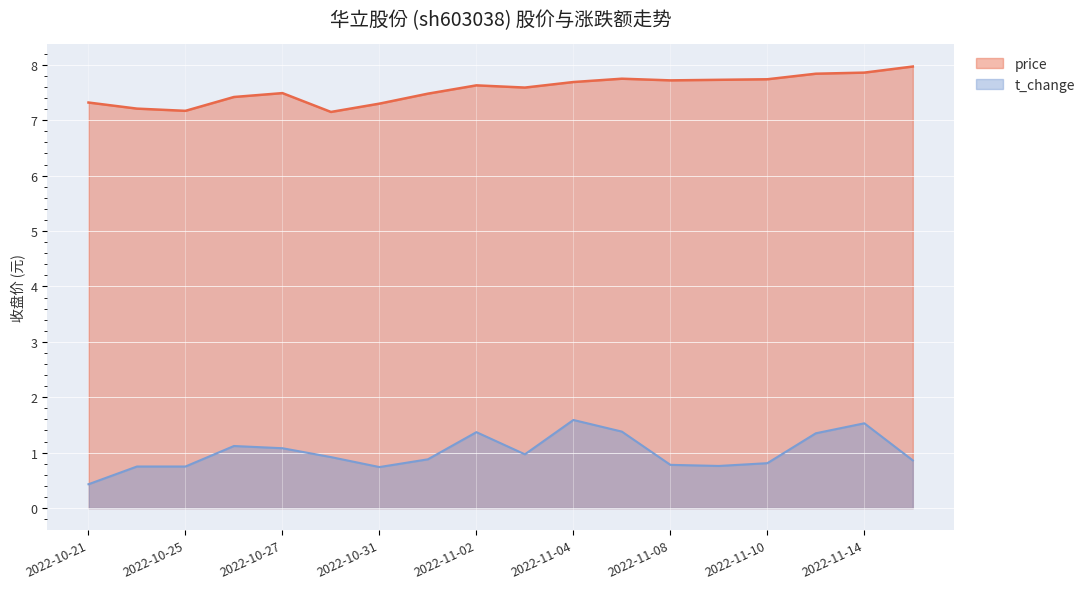

Which category has the lowest value in the price series?

2022-10-28